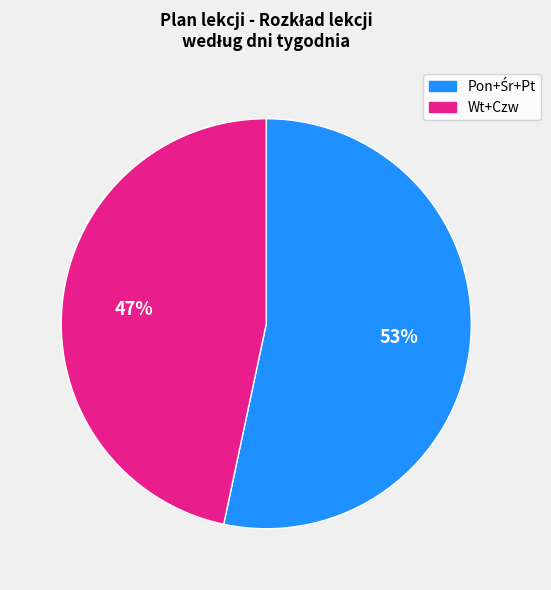

Is there any slice that represents more than half of the pie?

Yes